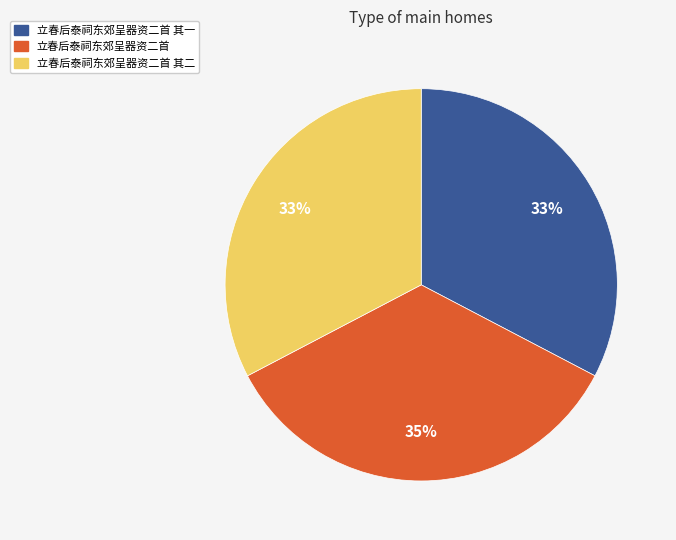

To the nearest percent, what is the average slice percentage?

33%